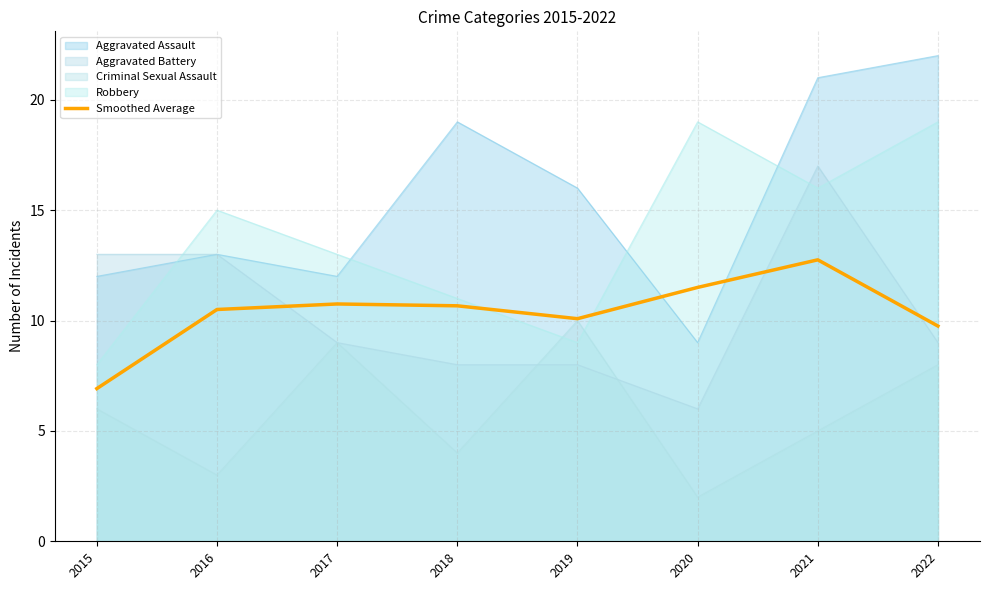

How many interior local valleys (lower than both neighbors) does the data have?

1